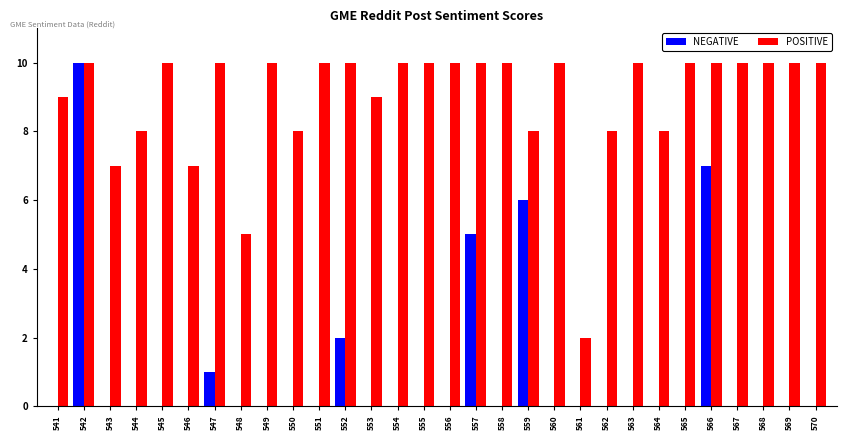

What is the sum of the POSITIVE values at 564 and 550?

16